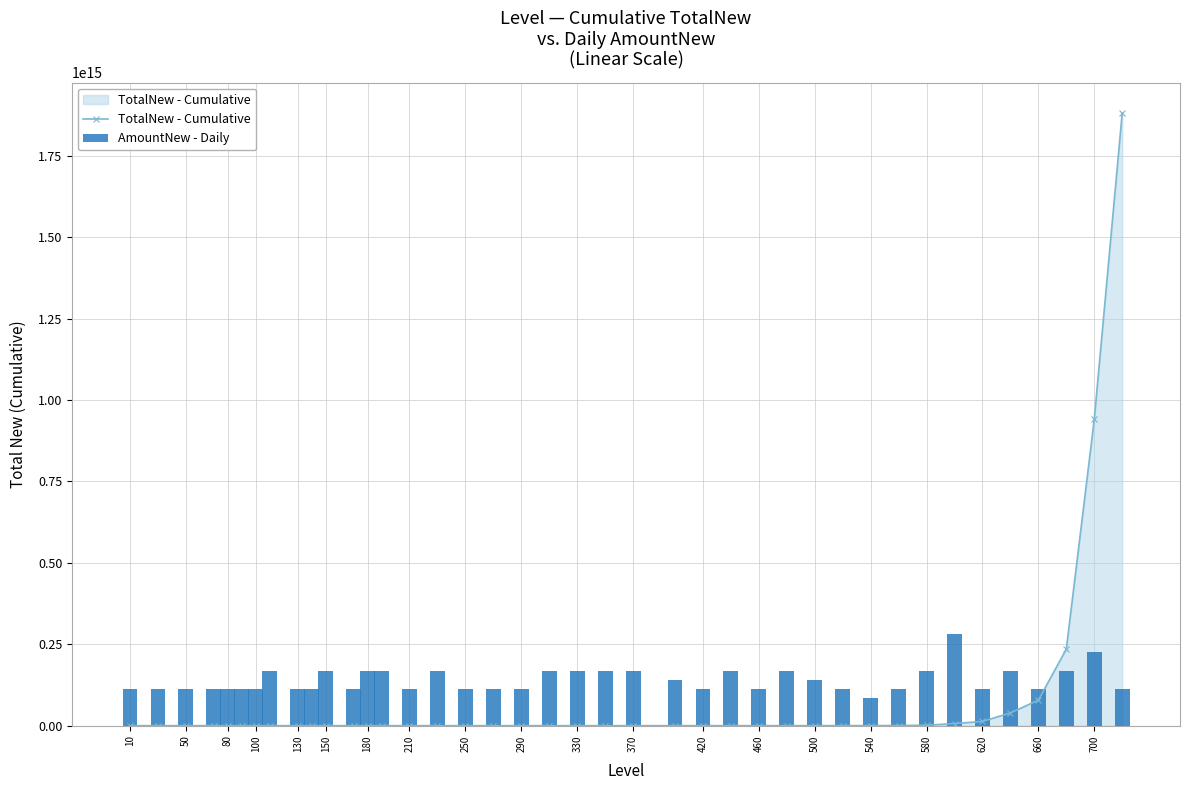

What is the total value across all series at 700?

1166058761748480